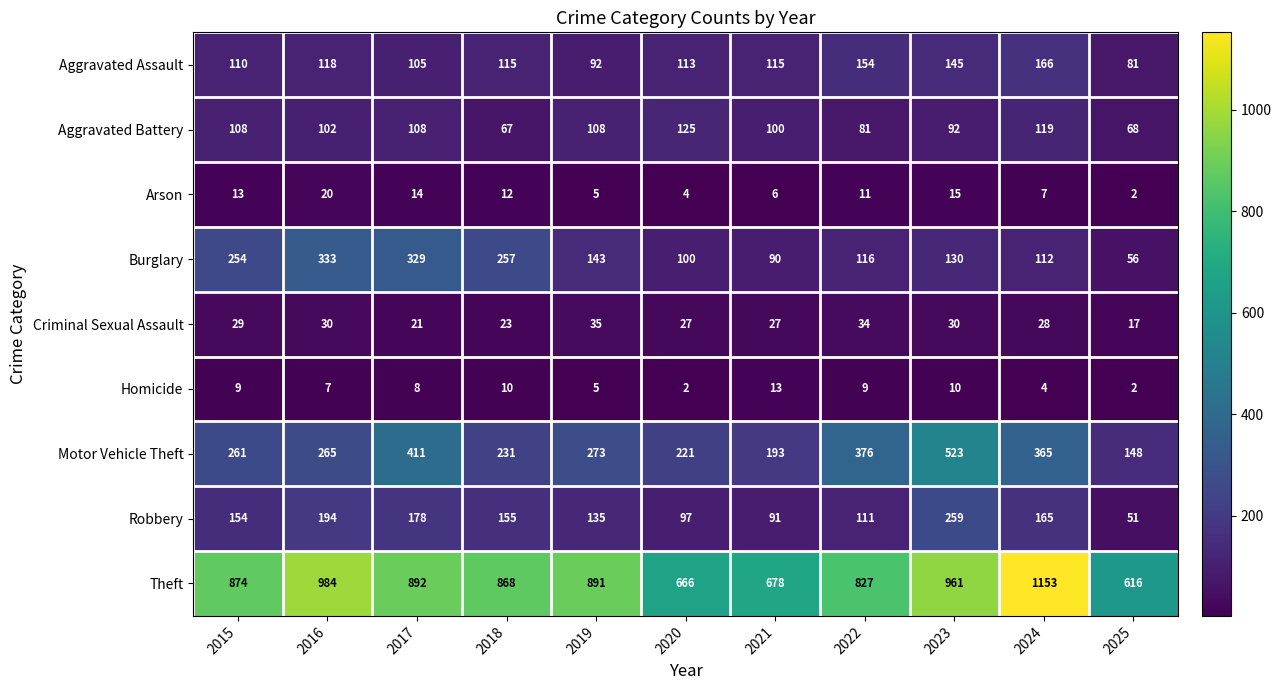

Which series has the largest total across all categories?

Theft